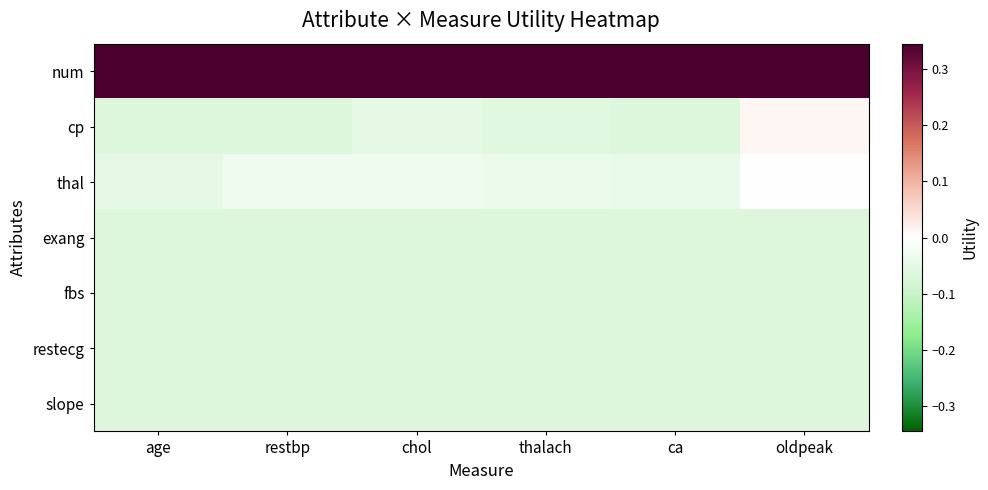

List the series in order of their peak value, lowest first.

exang, fbs, restecg, slope, thal, cp, num